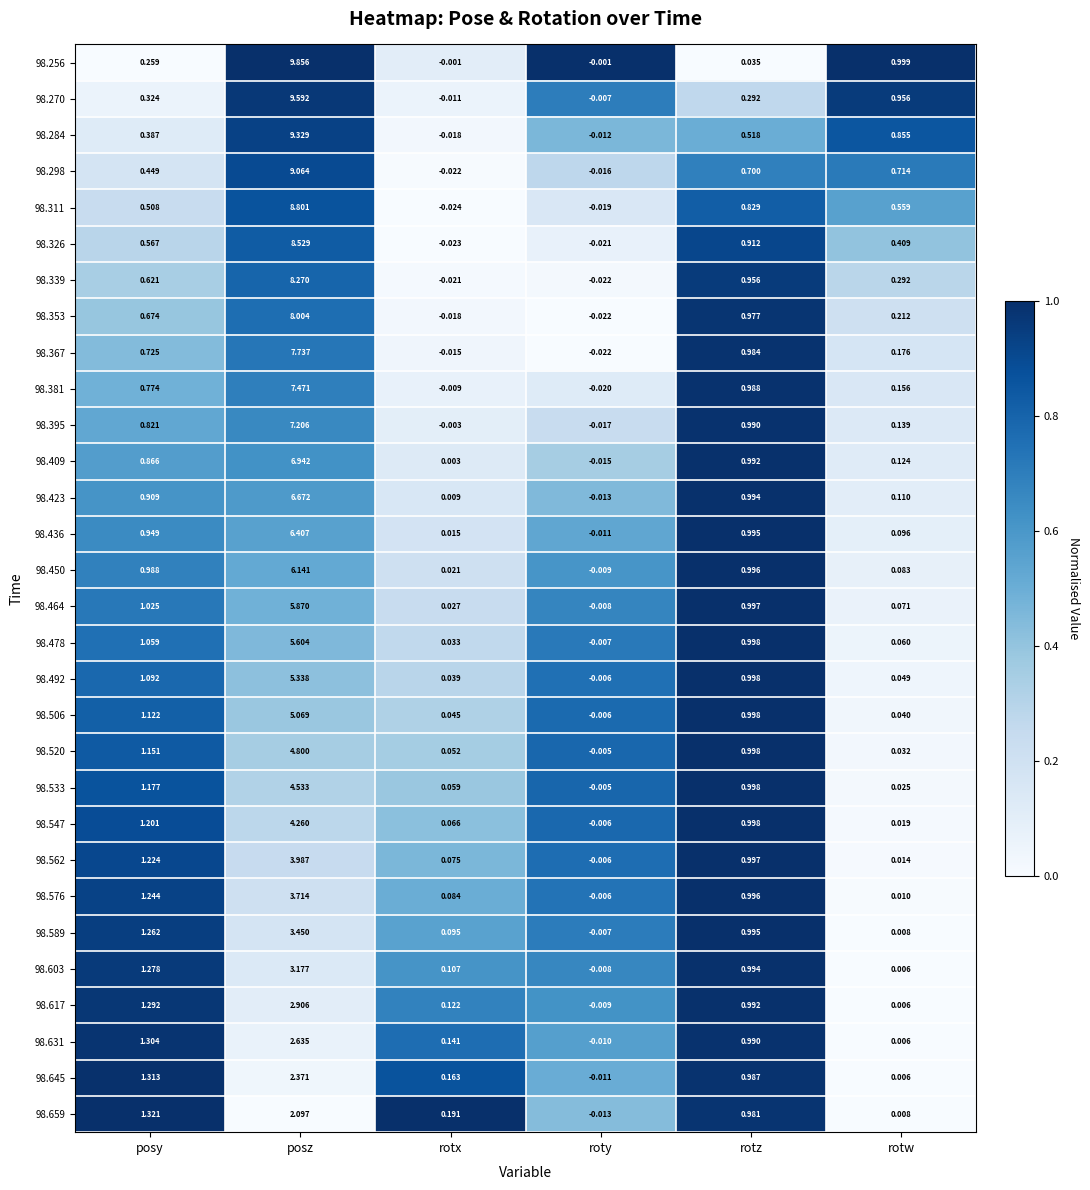

At how many categories does at least one series exceed 0?

5